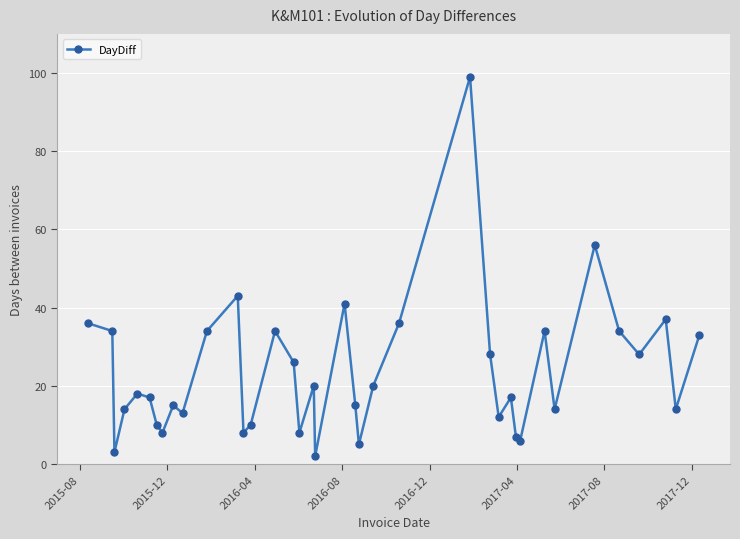

What is the average value?

23